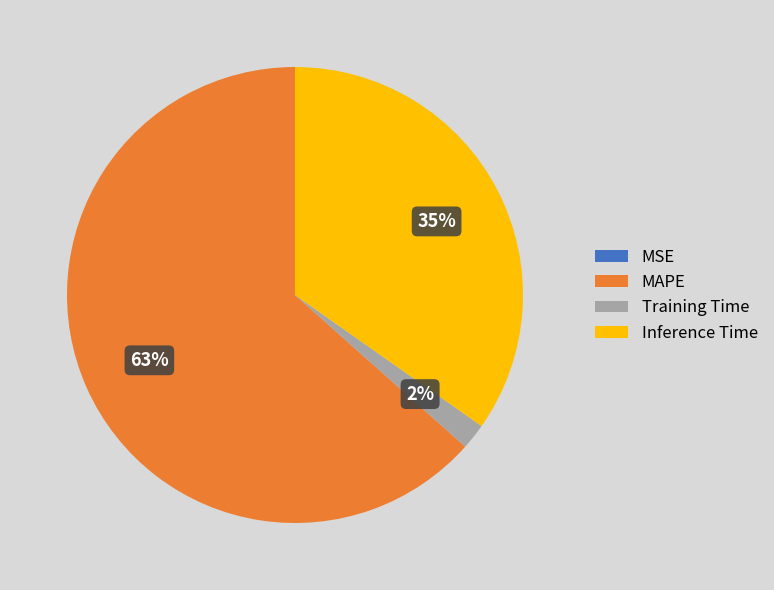

True or false: MAPE accounts for 76% of the total.

False